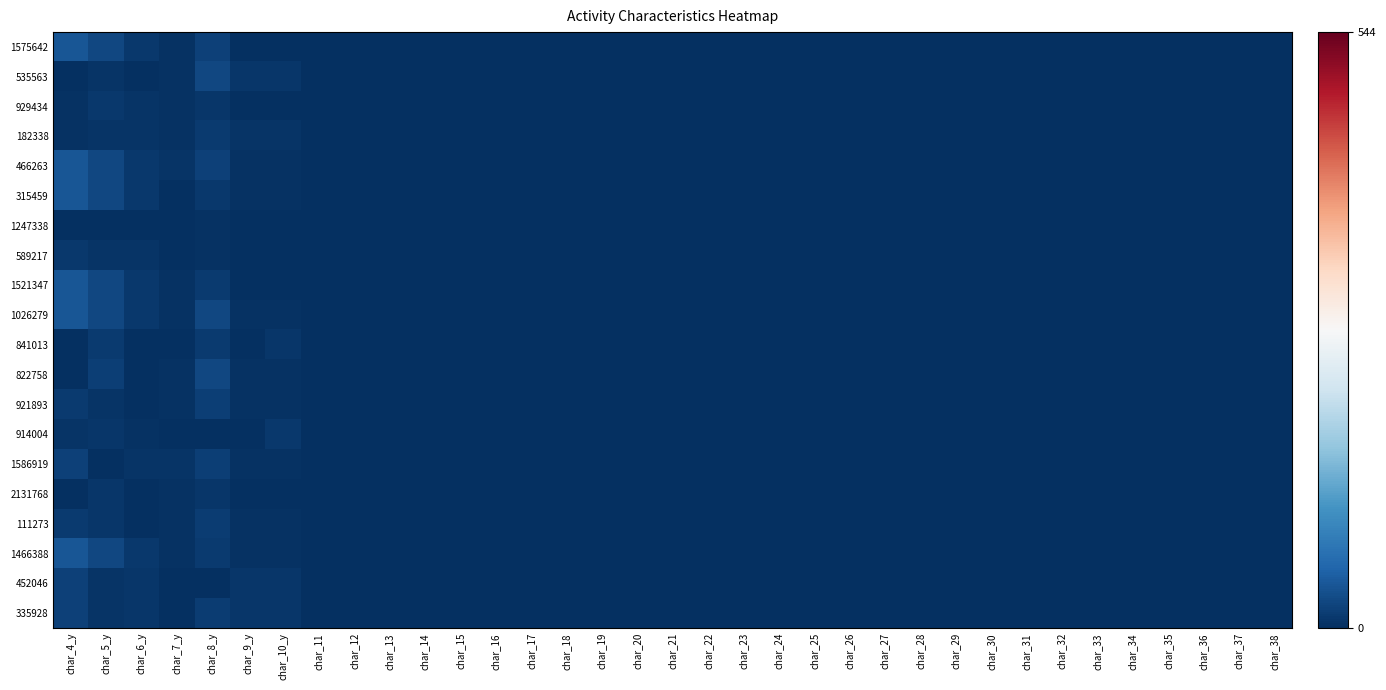

What is the total value across all series at char_16?

2